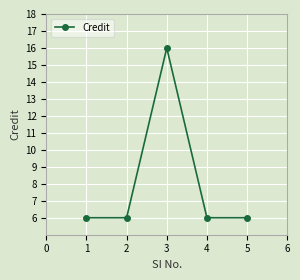

The value at 2 is 6. True or false?

True